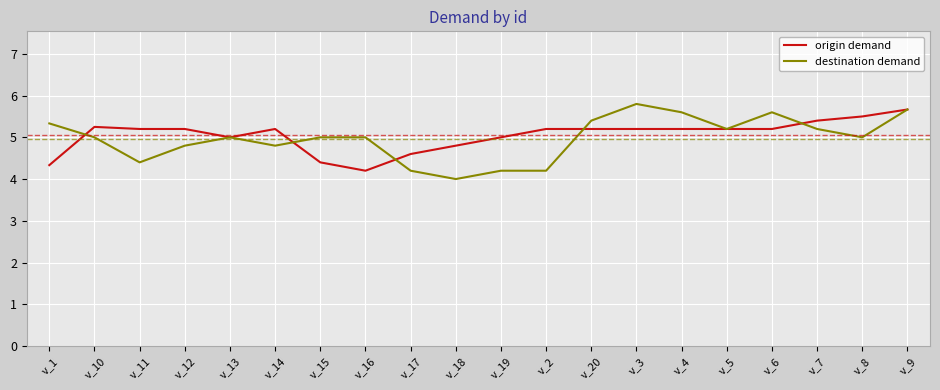

What position from the left is v_3?

14